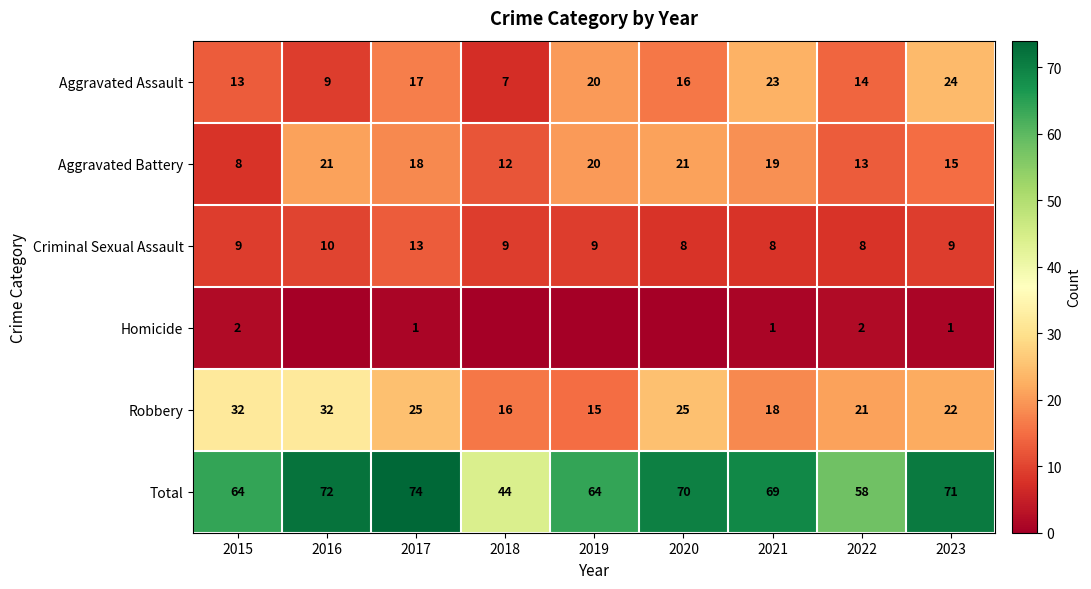

List the labels in order of Aggravated Assault value, smallest first.

2018, 2016, 2015, 2022, 2020, 2017, 2019, 2021, 2023